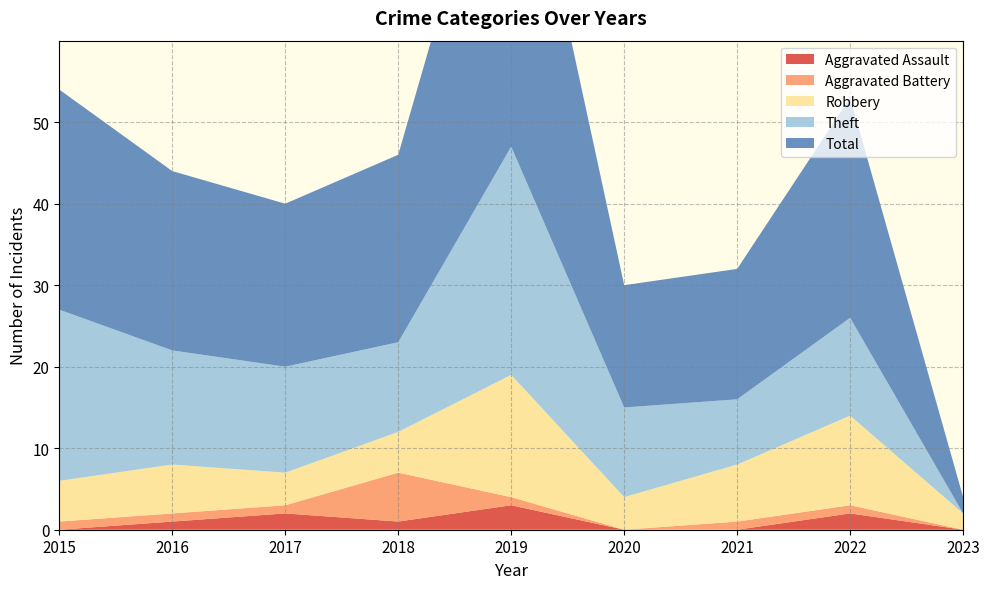

Reading left to right, extract all data points from this chart.

Aggravated Assault: 2015=0	2016=1	2017=2	2018=1	2019=3	2020=0	2021=0	2022=2	2023=0
Aggravated Battery: 2015=1	2016=1	2017=1	2018=6	2019=1	2020=0	2021=1	2022=1	2023=0
Robbery: 2015=5	2016=6	2017=4	2018=5	2019=15	2020=4	2021=7	2022=11	2023=2
Theft: 2015=21	2016=14	2017=13	2018=11	2019=28	2020=11	2021=8	2022=12	2023=0
Total: 2015=27	2016=22	2017=20	2018=23	2019=47	2020=15	2021=16	2022=27	2023=2